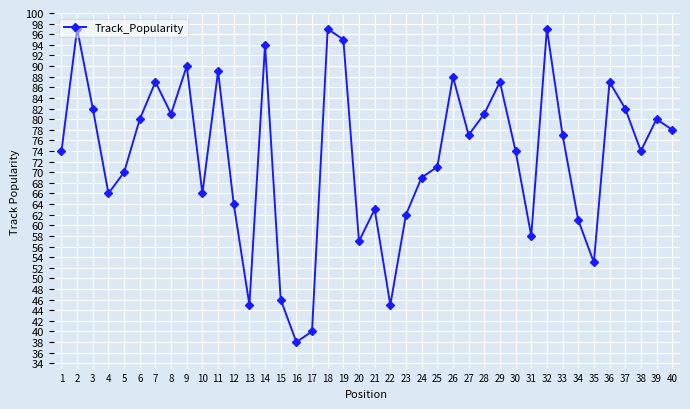

What is the value of the 17th point from the left?

40